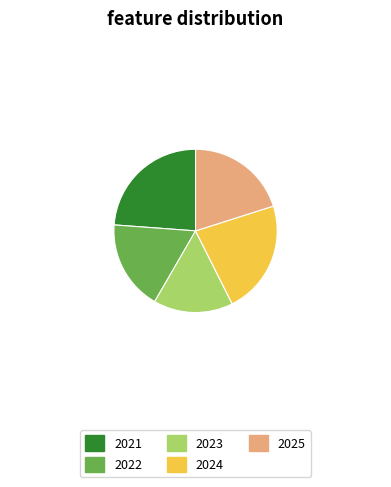

Approximately how many times larger is the value at 2022 compared to 2023?

1.1